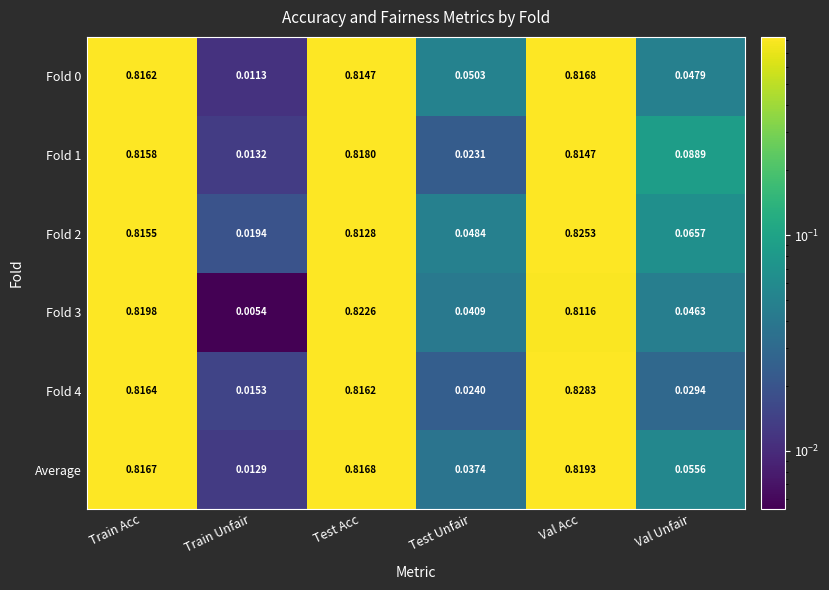

At which category is the sum across all series the highest?

Val Acc